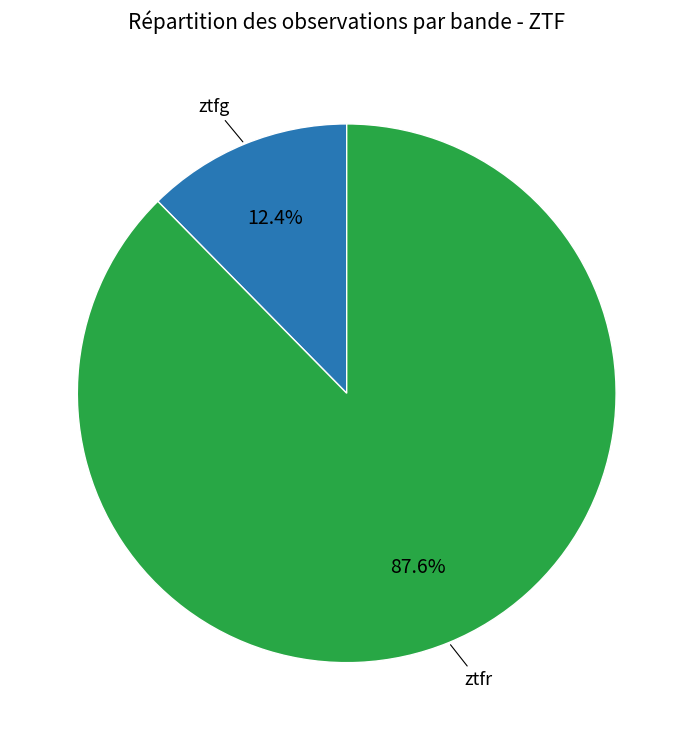

Is there a majority slice in this chart?

Yes